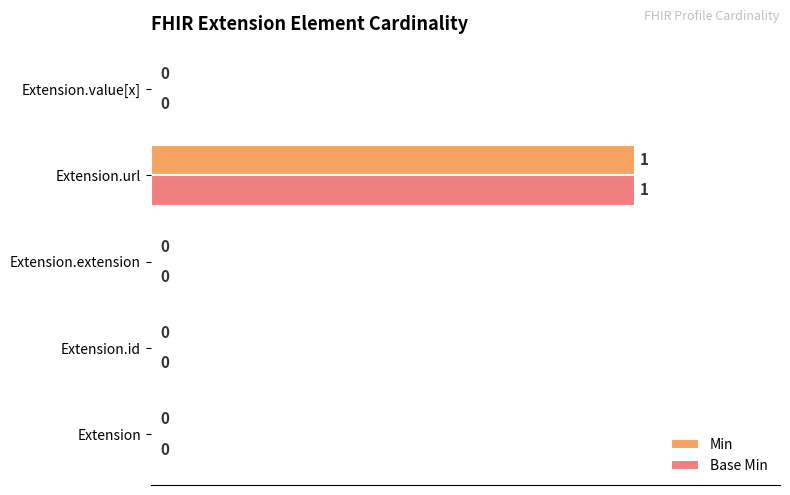

What is the sum of all Base Min values?

100